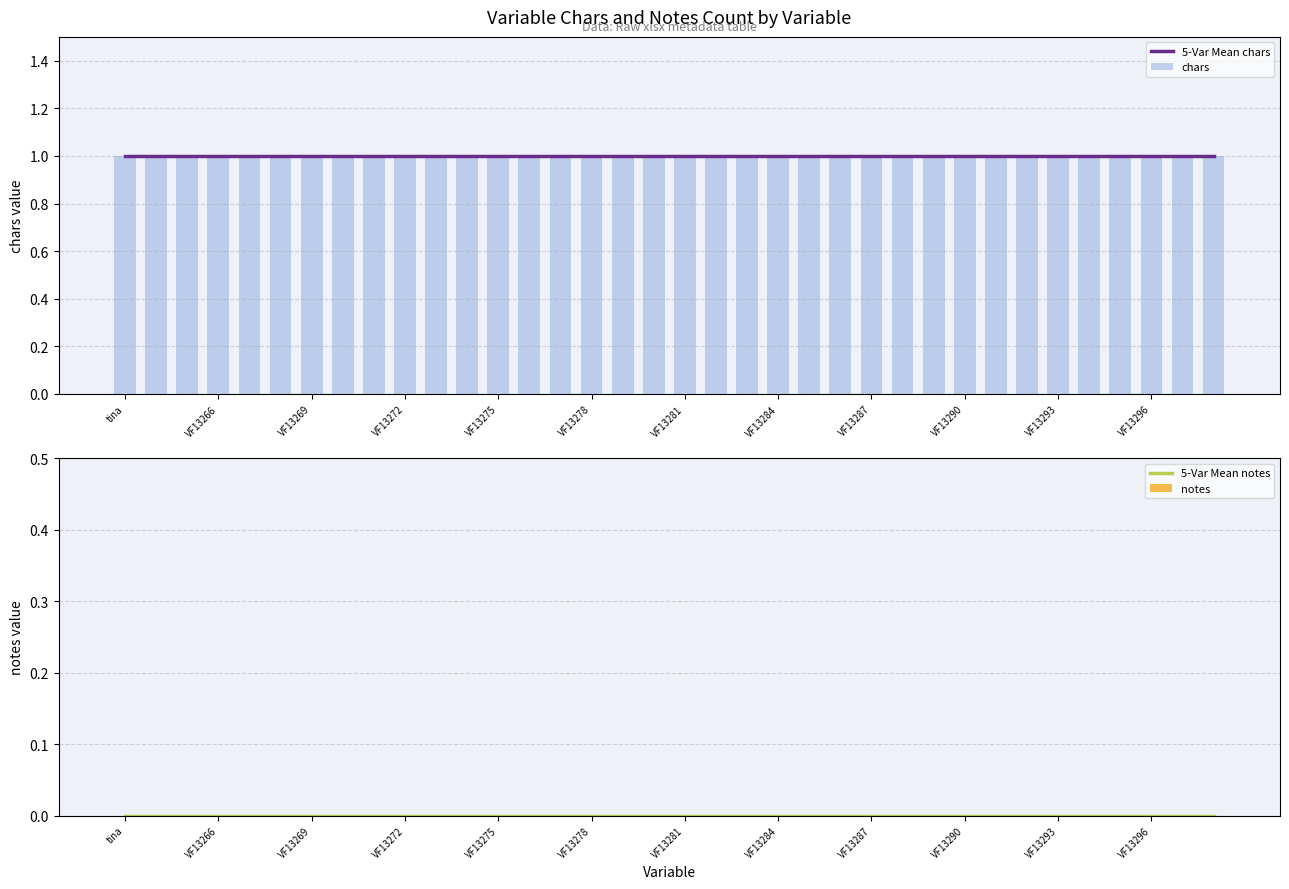

Which has a higher value, VF13284 or 22?

VF13284